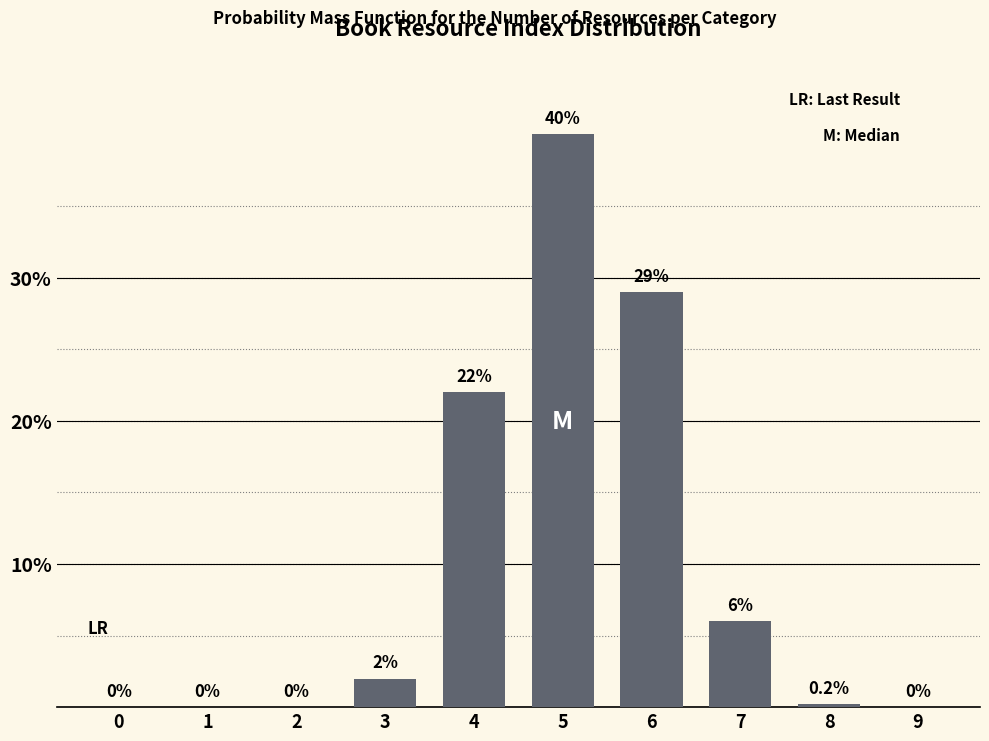

Reading left to right, extract all data points from this chart.

0=0.0	1=0.0	2=0.0	3=2.0	4=22.0	5=40.0	6=29.0	7=6.0	8=0.2	9=0.0